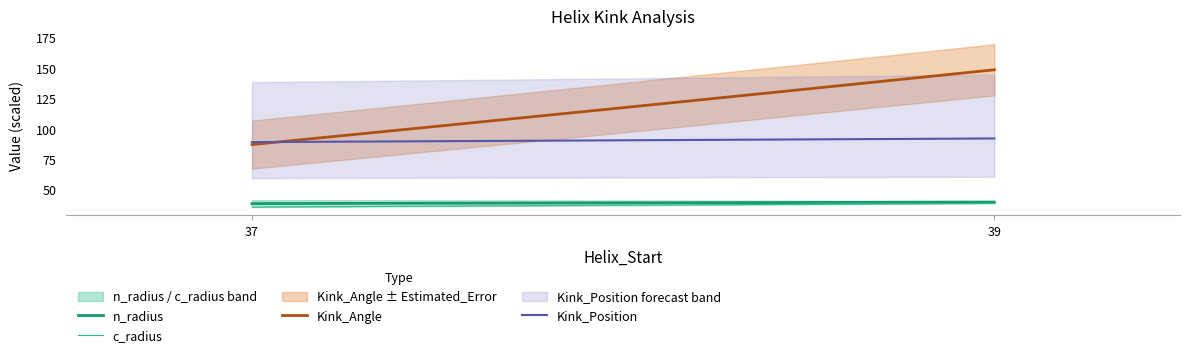

Is the value of c_radius at 39 greater than the value of Kink_Position at 37?

No